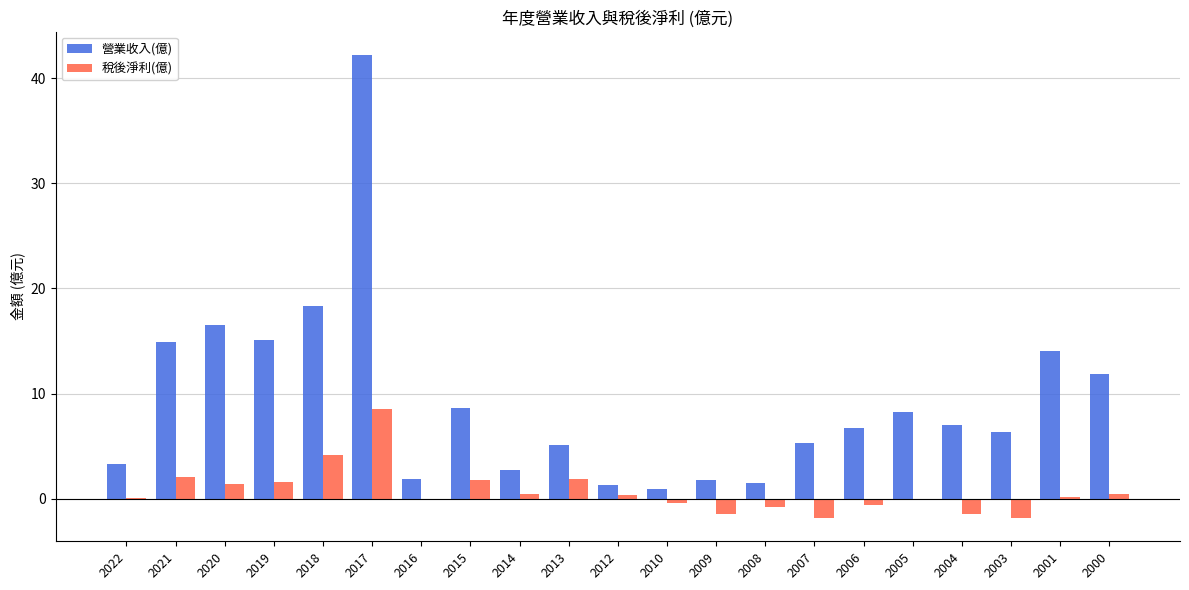

Between 2017 and 2009, which series saw the biggest shift?

營業收入(億)